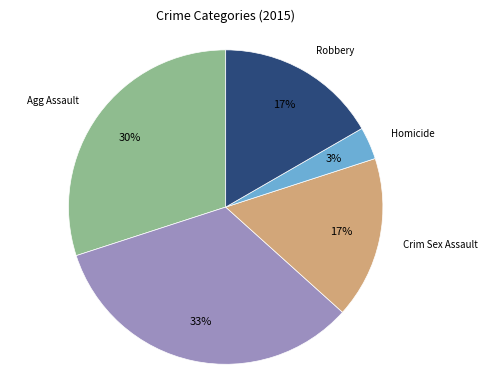

To the nearest percent, what is the average slice percentage?

20%